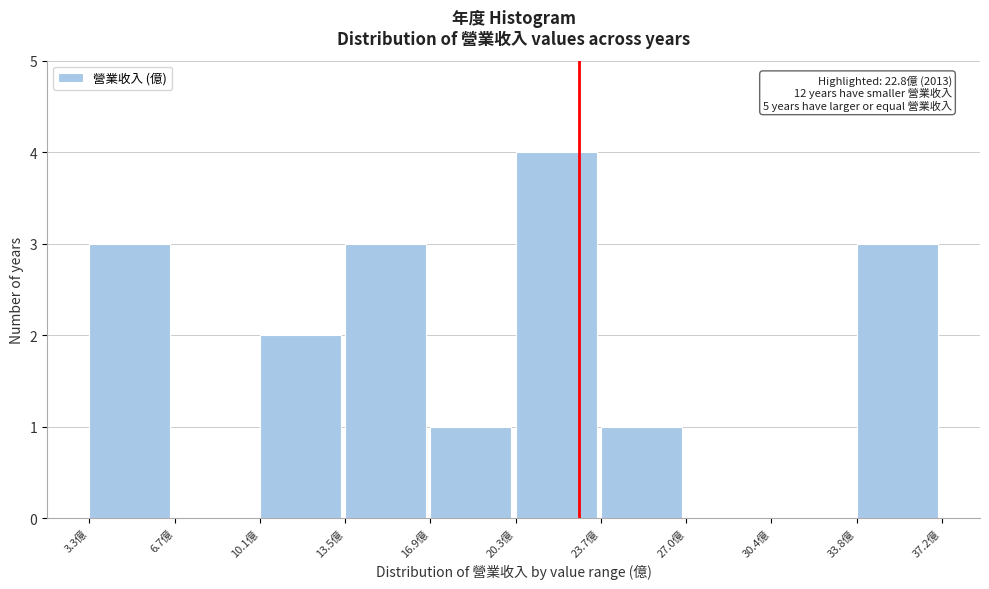

Which range on the x-axis has the tallest bar?

20.5 to 23.5